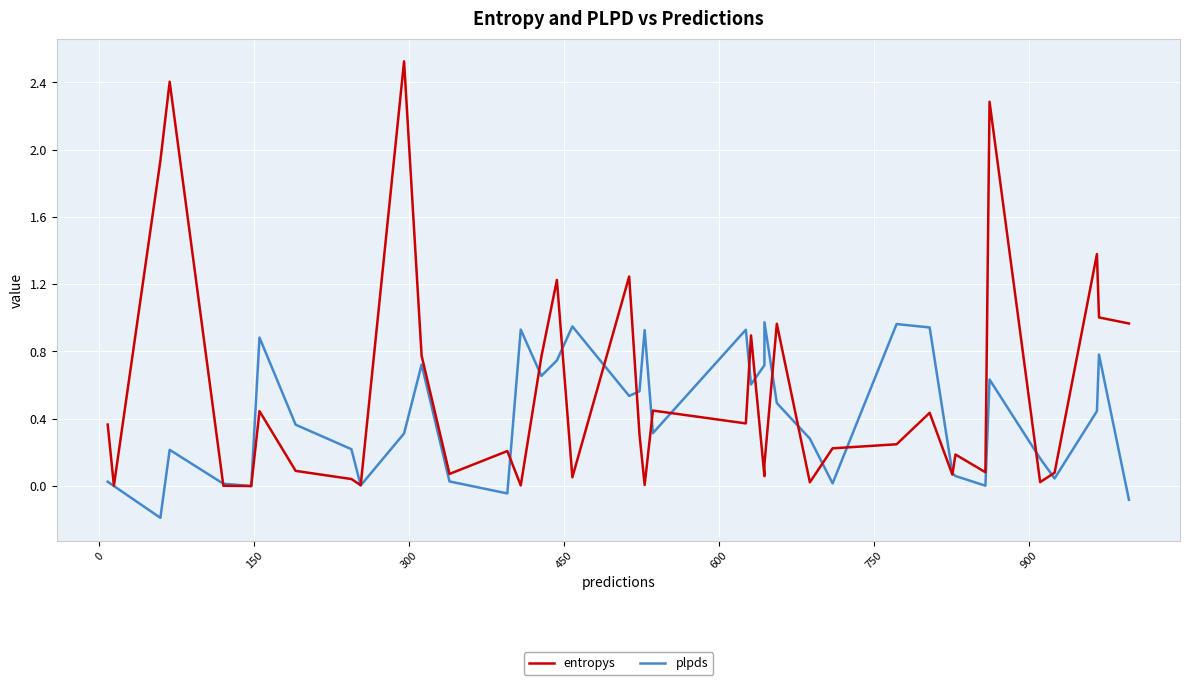

How many lines are shown in the chart?

2